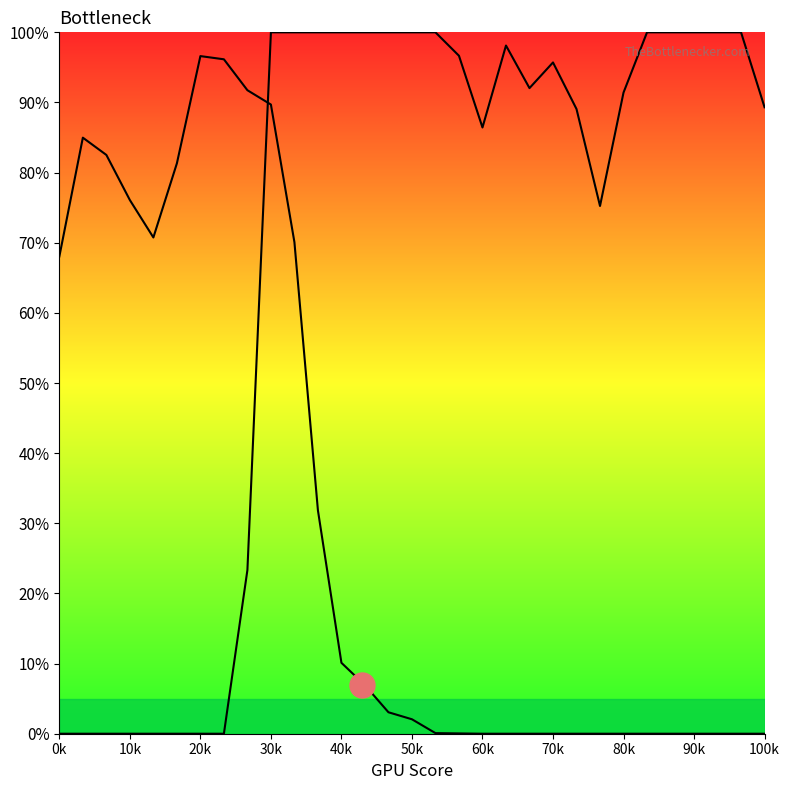

How many positive values does the Y1 series have?

23